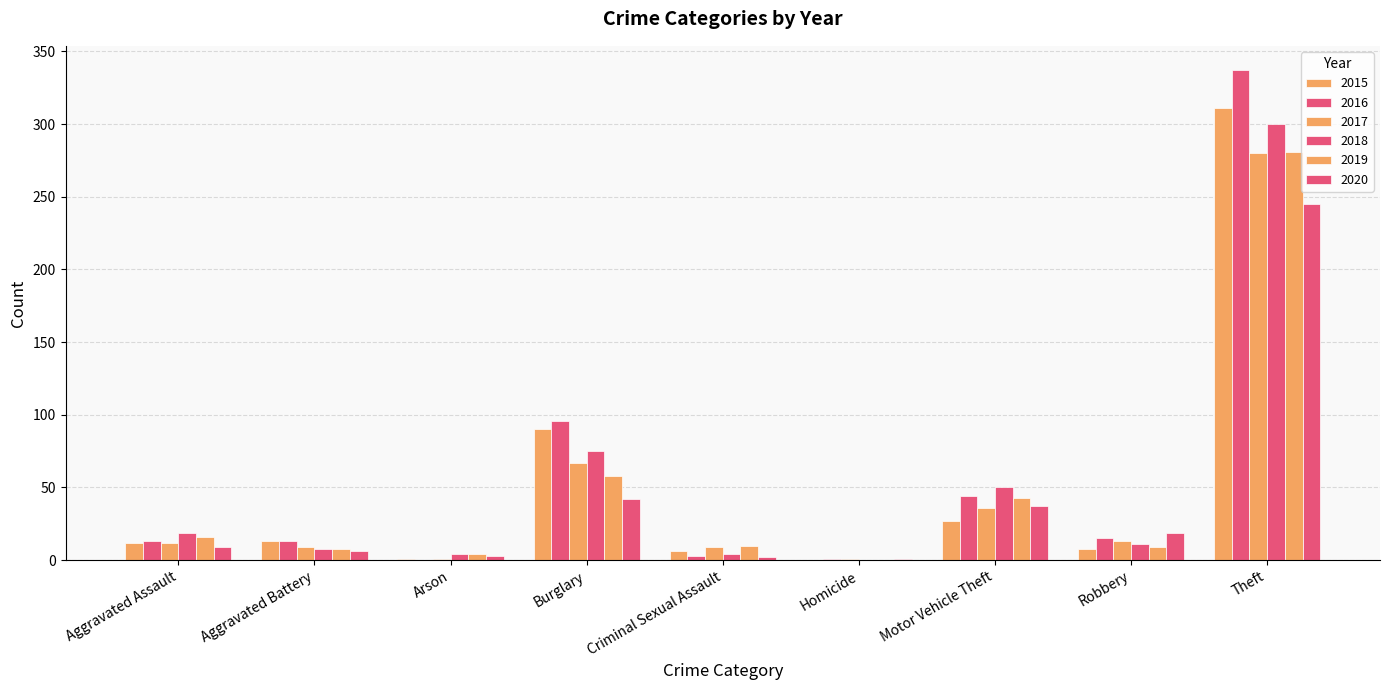

Is it true that 2015 equals 12 at Aggravated Assault?

True